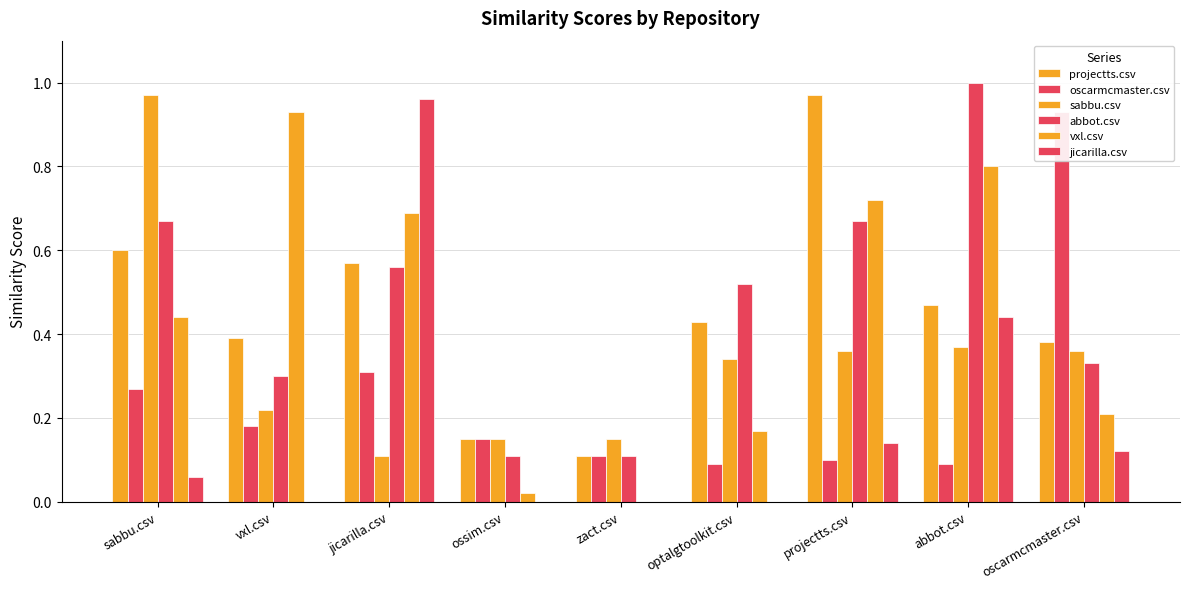

Between sabbu.csv and ossim.csv, which series saw the biggest shift?

sabbu.csv